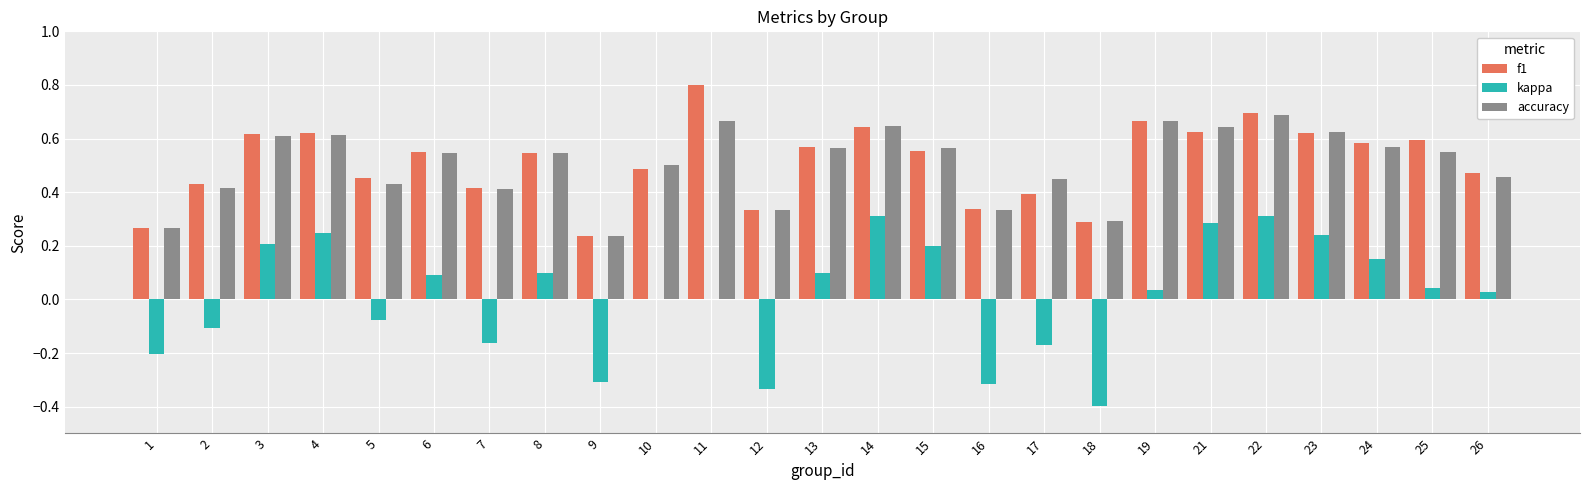

What is the total value across all series at 24?

1.3